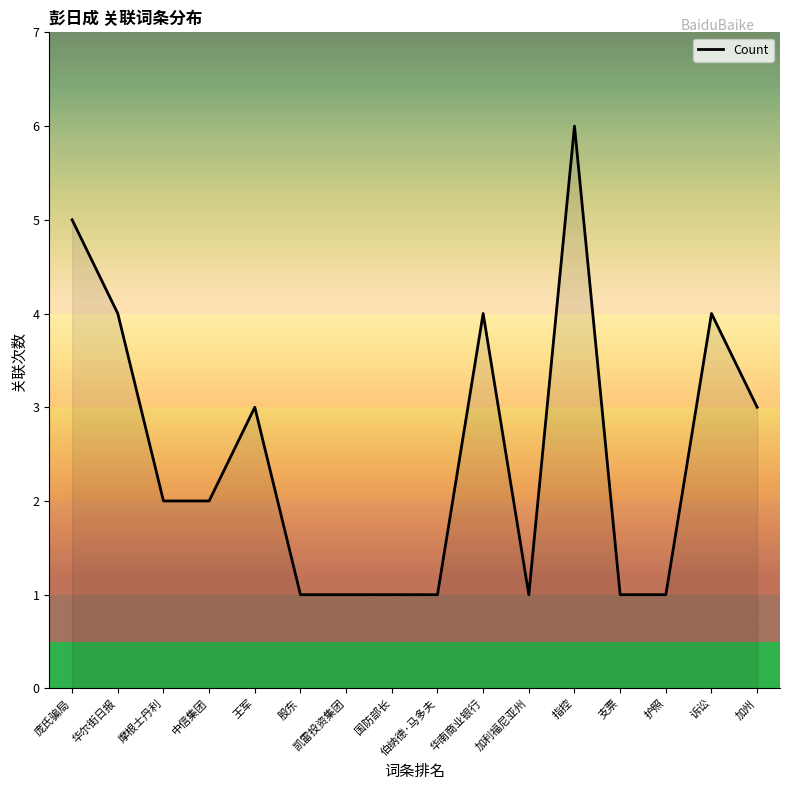

What position from the right is 华尔街日报?

15